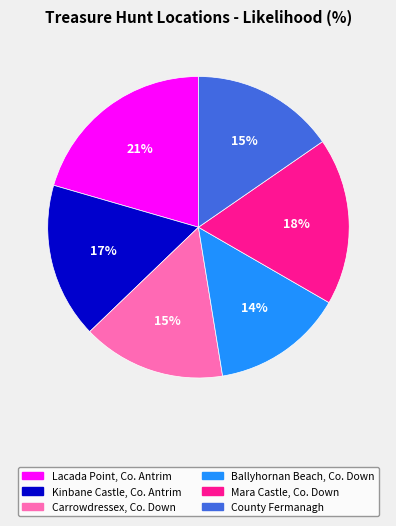

Is there a majority slice in this chart?

No